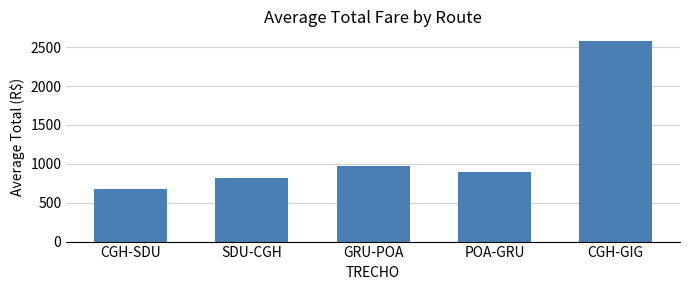

Are the bars grouped side by side (vs. stacked)?

No